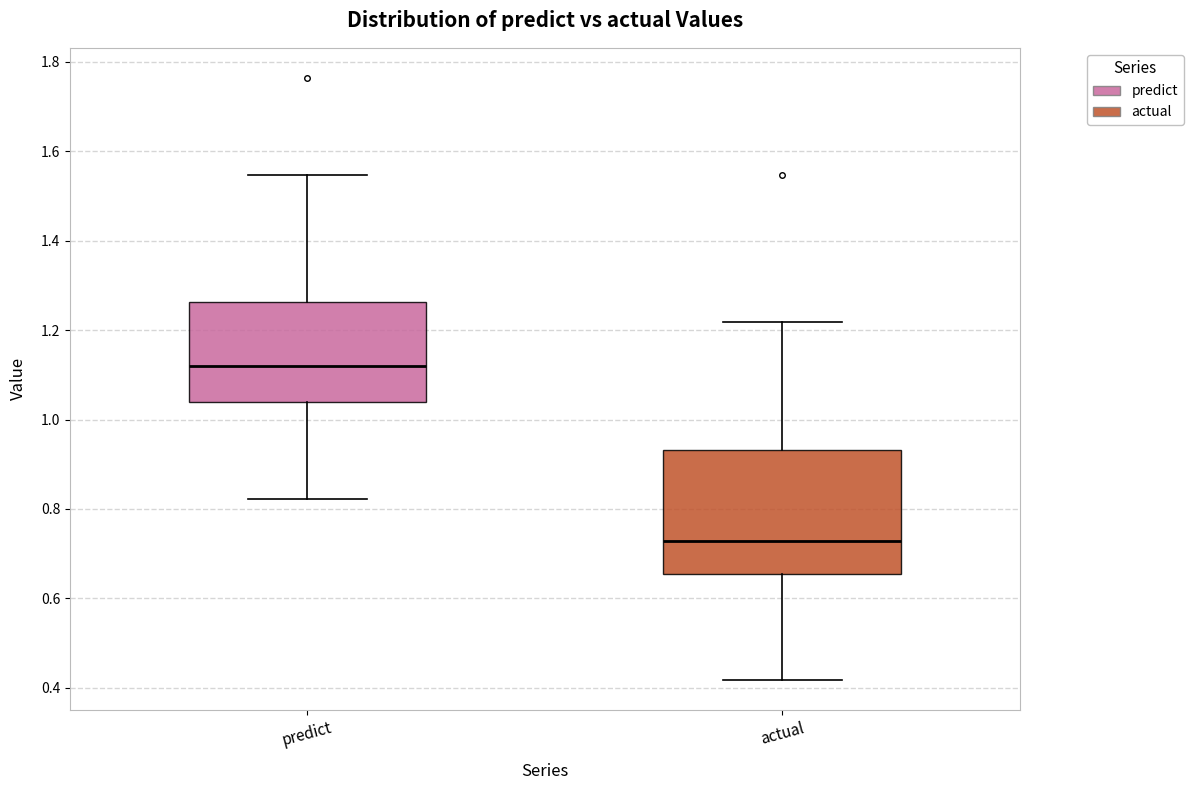

Which box is the tallest, from its lower edge to its upper edge?

actual